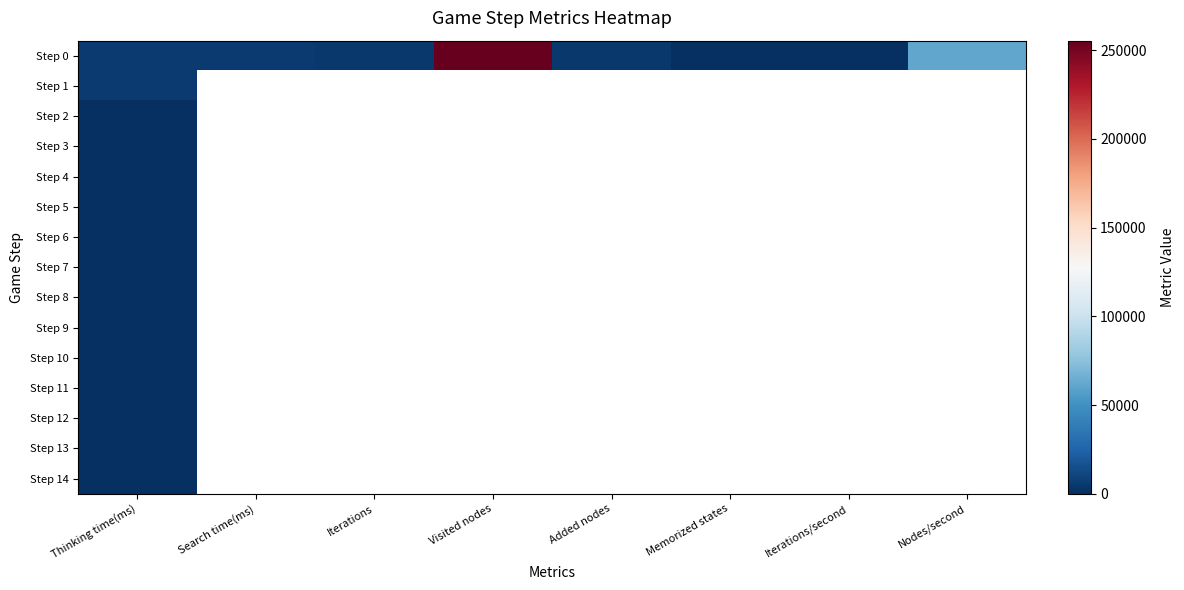

How many distinct data groups are displayed?

15